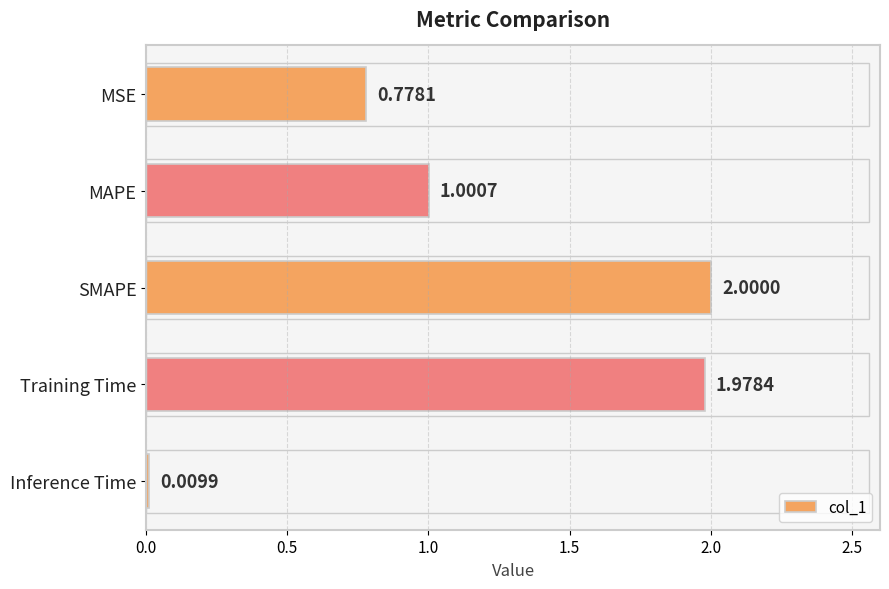

Between Inference Time and SMAPE, which is larger?

SMAPE